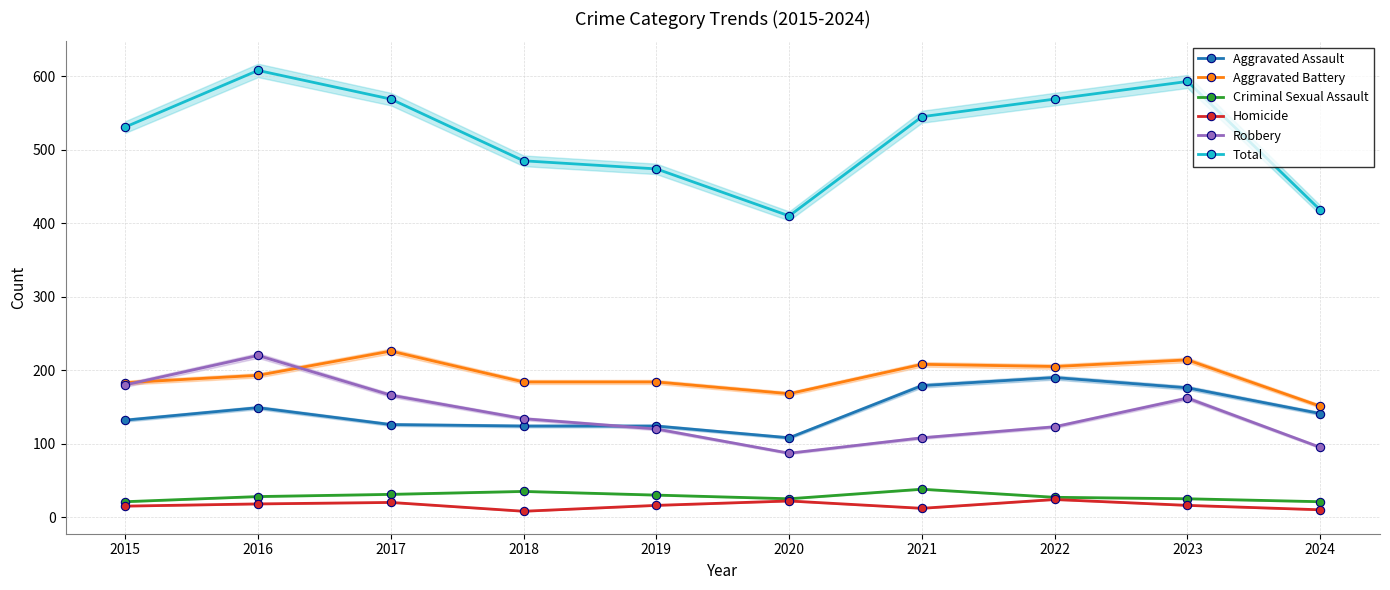

How many values in the Homicide series are below 16?

4